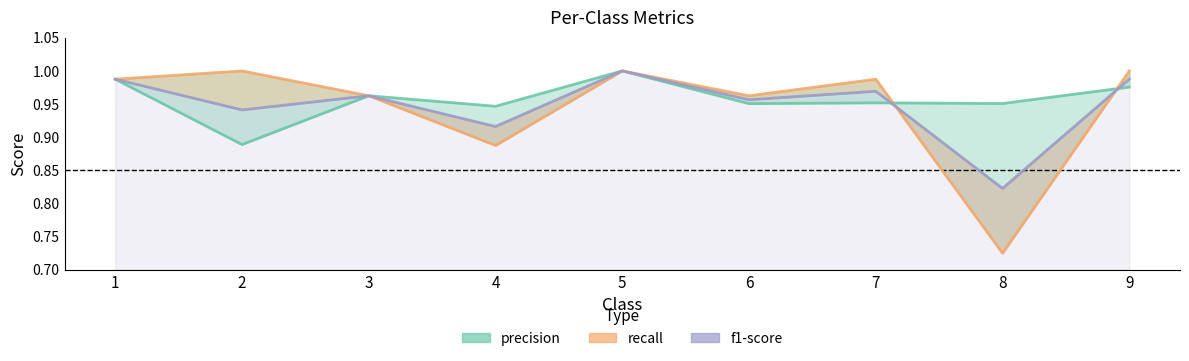

Rank the series at 2 from lowest to highest value.

precision, f1-score, recall